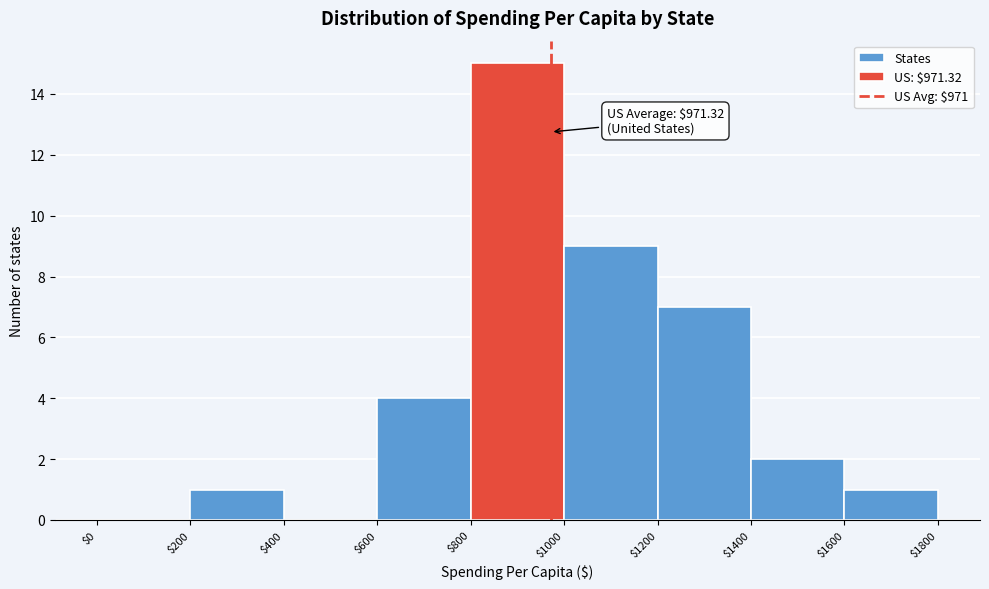

Over which range of the x-axis is the bar tallest?

$800 to $1000